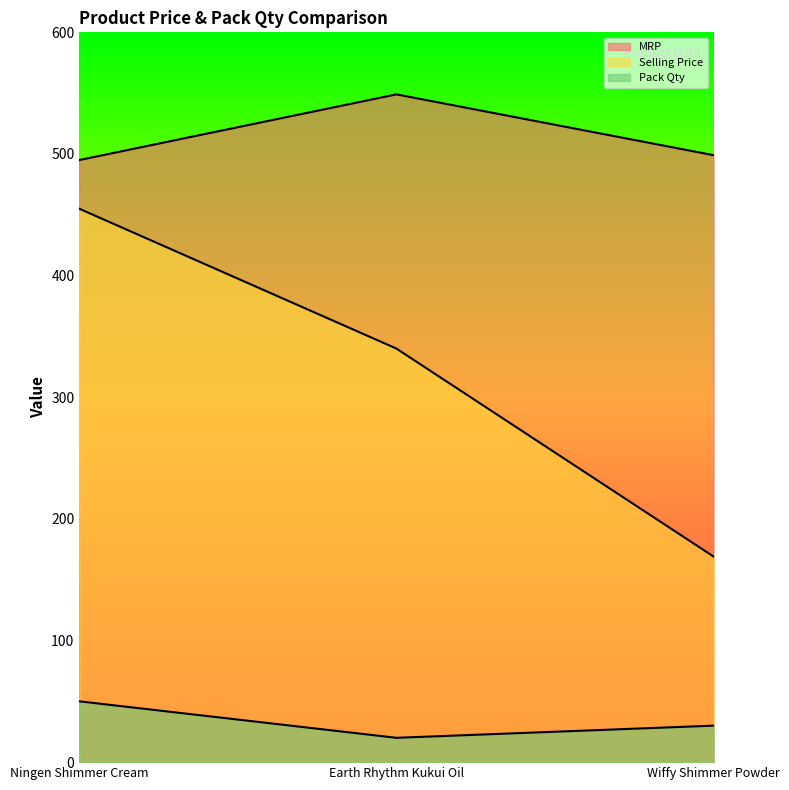

At how many categories does at least one series exceed 402?

3